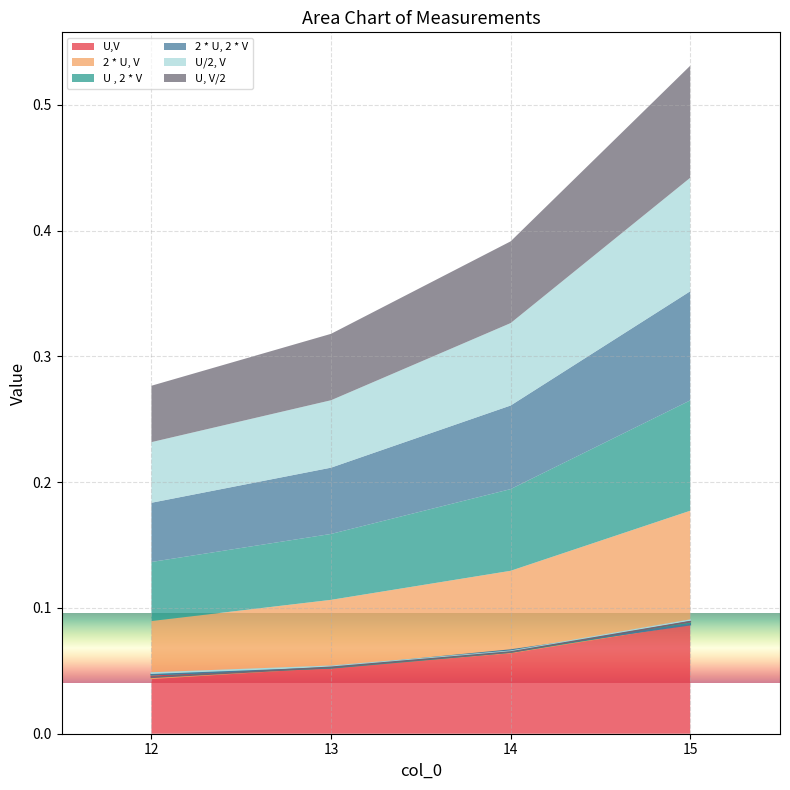

Reading right to left, what are all the values shown in this chart?

U,V: 15=0.1	14=0.1	13=0.1	12=0.0
2 * U, V: 15=0.1	14=0.1	13=0.1	12=0.0
U , 2 * V: 15=0.1	14=0.1	13=0.1	12=0.0
2 * U, 2 * V: 15=0.1	14=0.1	13=0.1	12=0.0
U/2, V: 15=0.1	14=0.1	13=0.1	12=0.0
U, V/2: 15=0.1	14=0.1	13=0.1	12=0.0